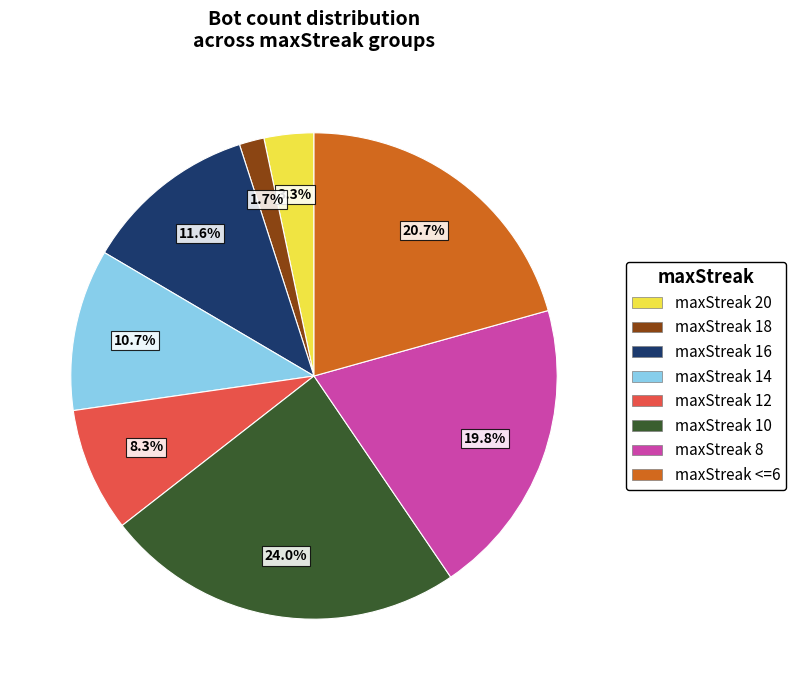

Count the number of slices in the pie.

8